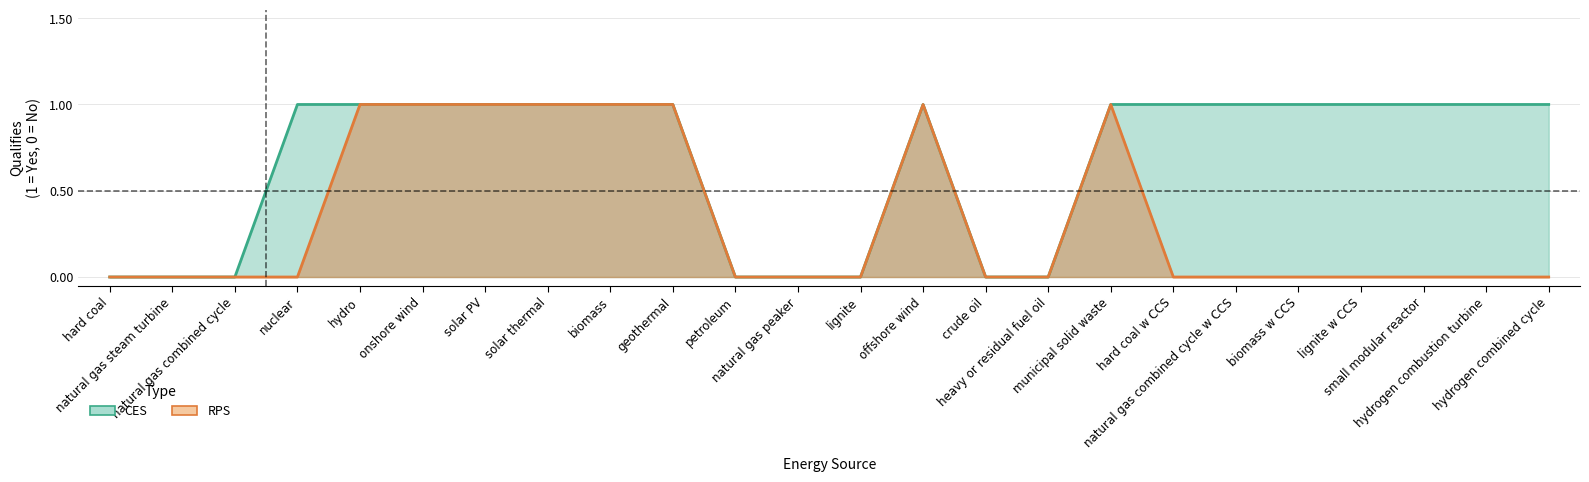

List the series in order of their overall mean, highest first.

CES, RPS